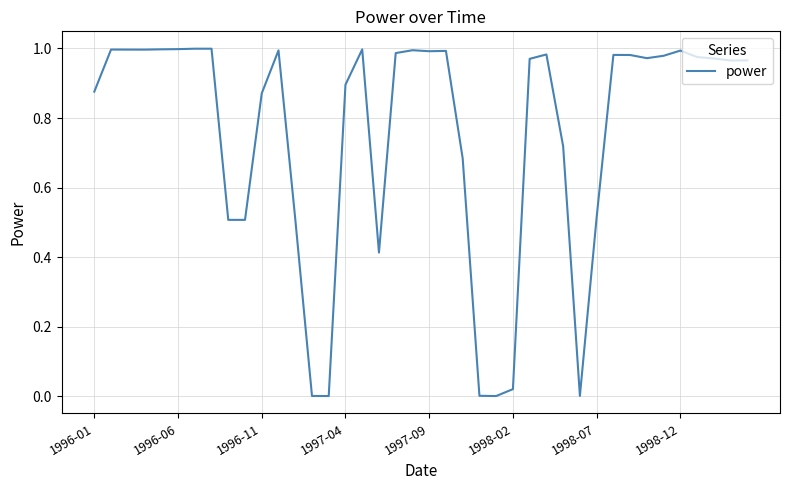

What is the difference between the maximum and minimum values?

1.0